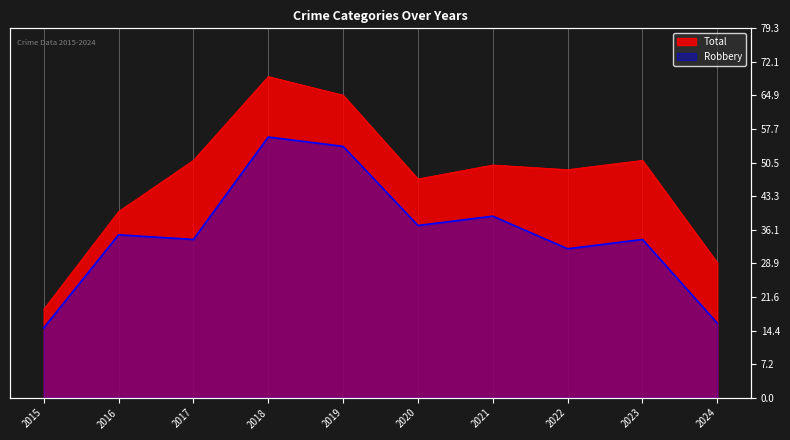

The Total series shows 69 at 2018. True or false?

True